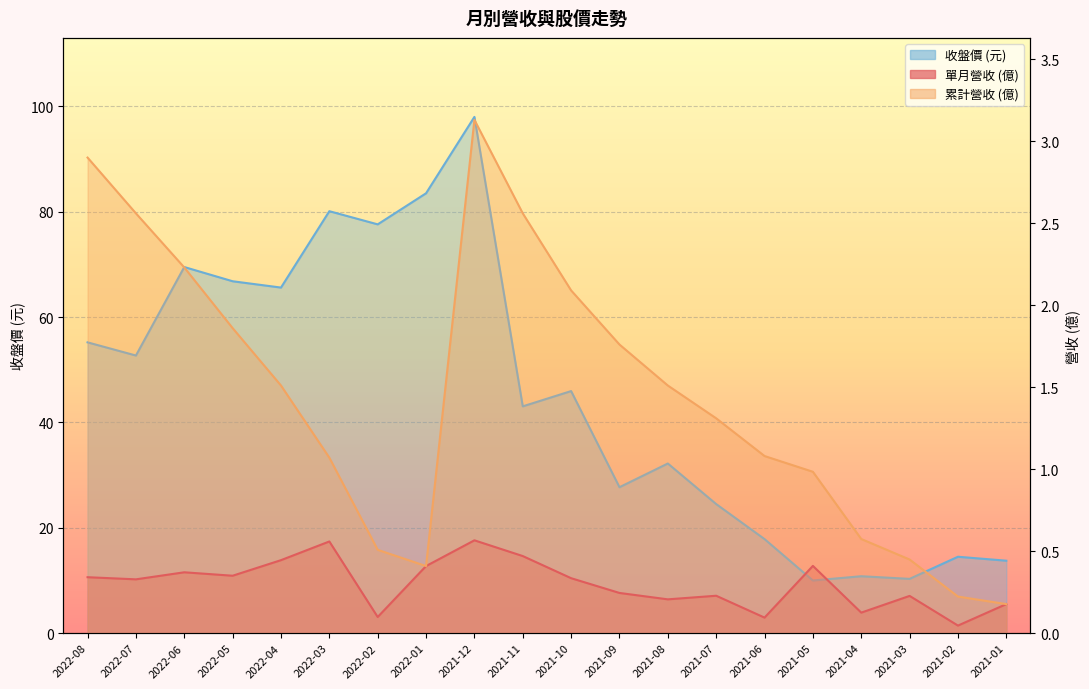

Which series has the largest range (max minus min)?

收盤價